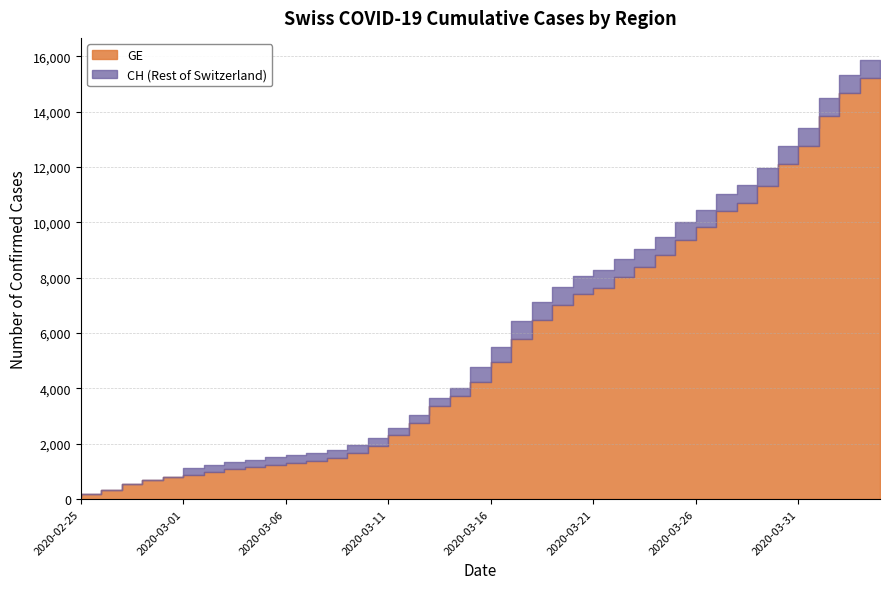

What is the difference between the highest and lowest values at 2020-03-07?

271